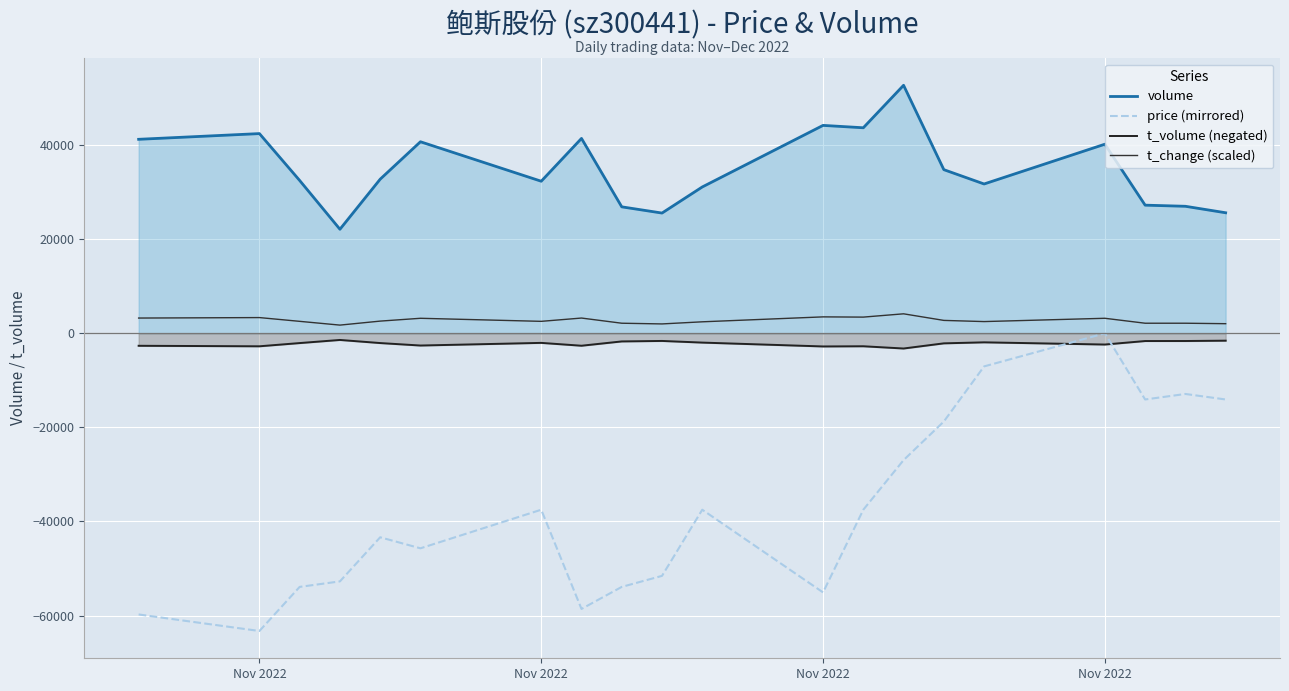

What is the average value of the price (mirrored) series?

-37213.8